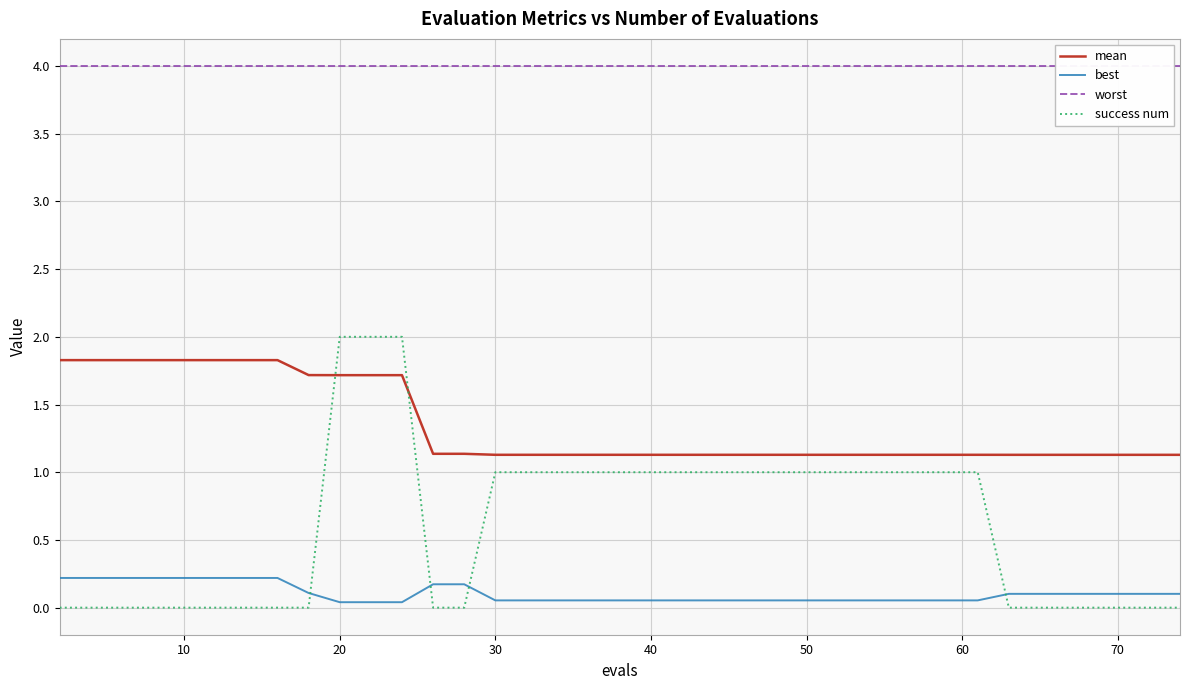

True or false: success num has a value of 1.0 at 30.

True